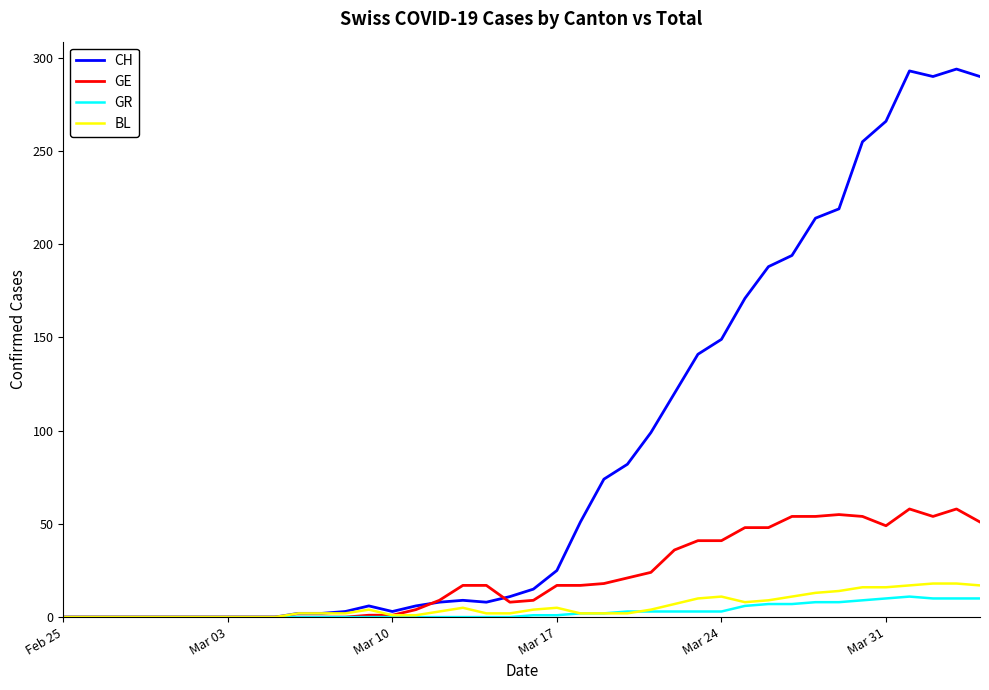

Which series has the largest total across all categories?

CH